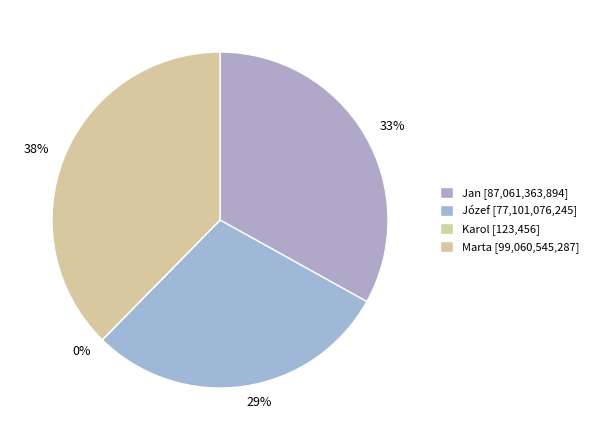

True or false: Marta accounts for 38% of the total.

True